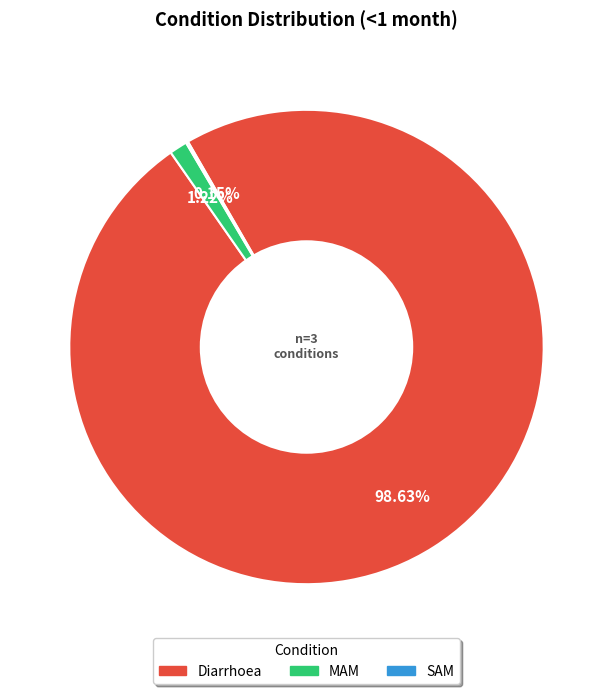

What is the largest slice in the pie chart?

Diarrhoea